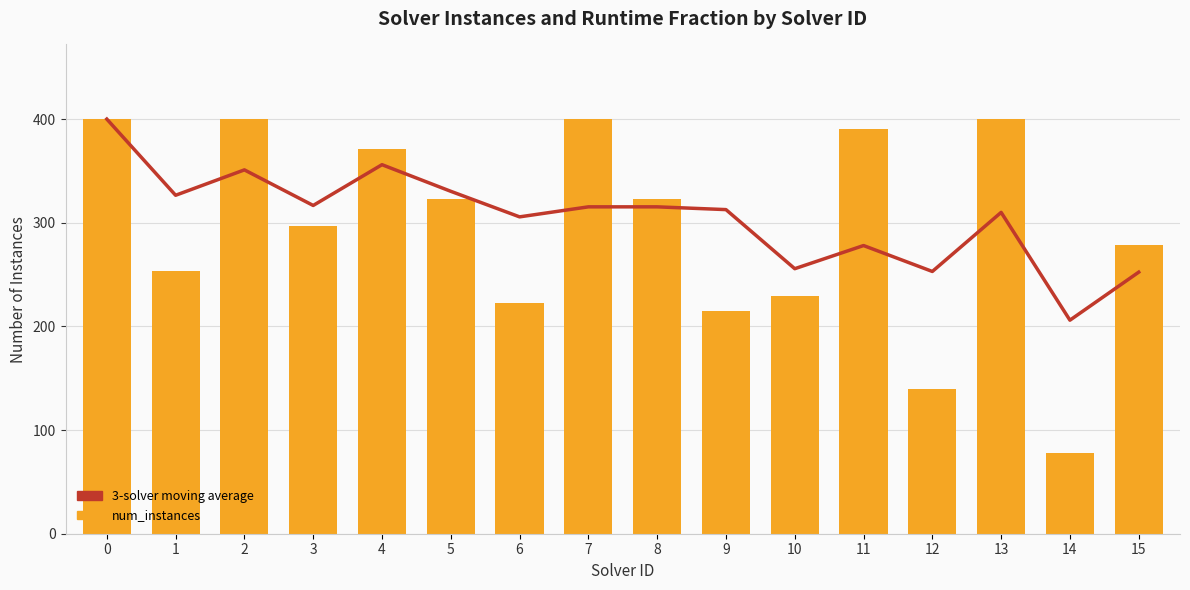

Reading left to right, list all the values displayed in this chart.

3-solver moving average: 0=400.0	1=326.5	2=351.0	3=316.7	4=356.0	5=330.3	6=305.7	7=315.3	8=315.3	9=312.7	10=255.7	11=278.0	12=253.0	13=310.0	14=206.0	15=252.3
num_instances: 0=400.0	1=253.0	2=400.0	3=297.0	4=371.0	5=323.0	6=223.0	7=400.0	8=323.0	9=215.0	10=229.0	11=390.0	12=140.0	13=400.0	14=78.0	15=279.0